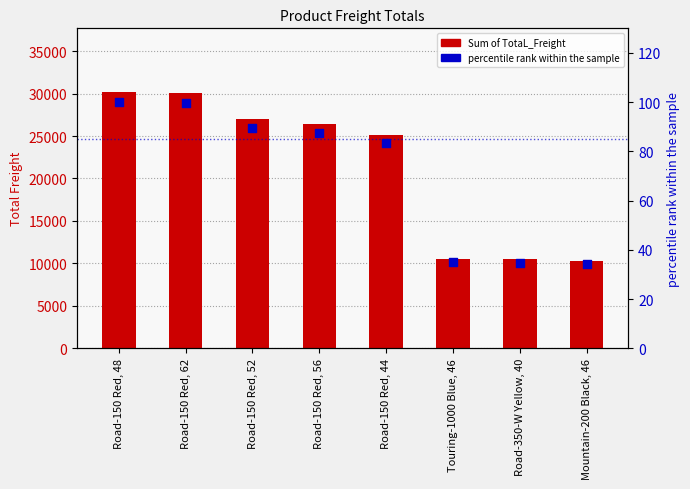

What are all the series names shown in the legend?

Sum of TotaL_Freight, percentile rank within the sample